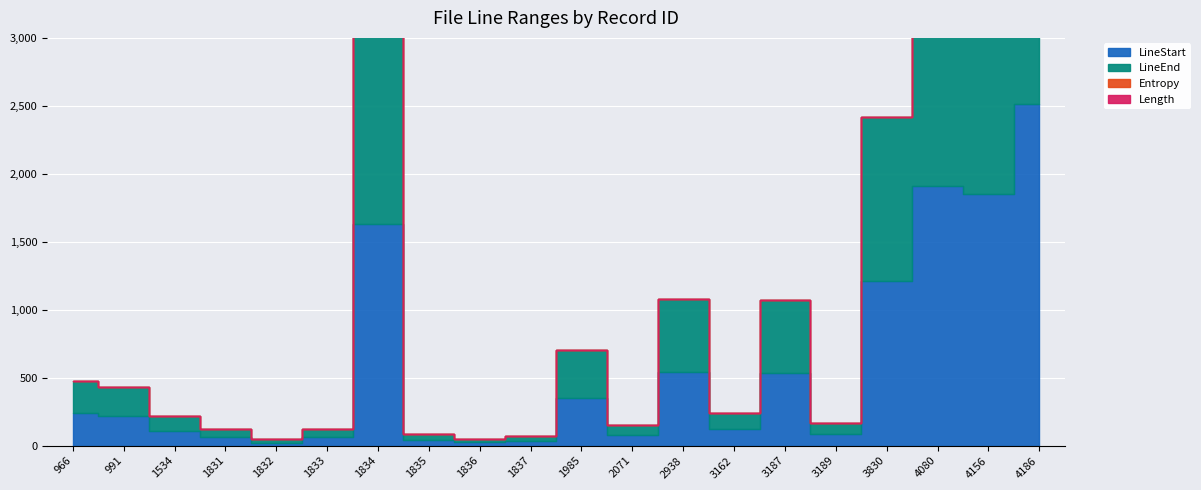

Where is the first local minimum for LineStart?

1832